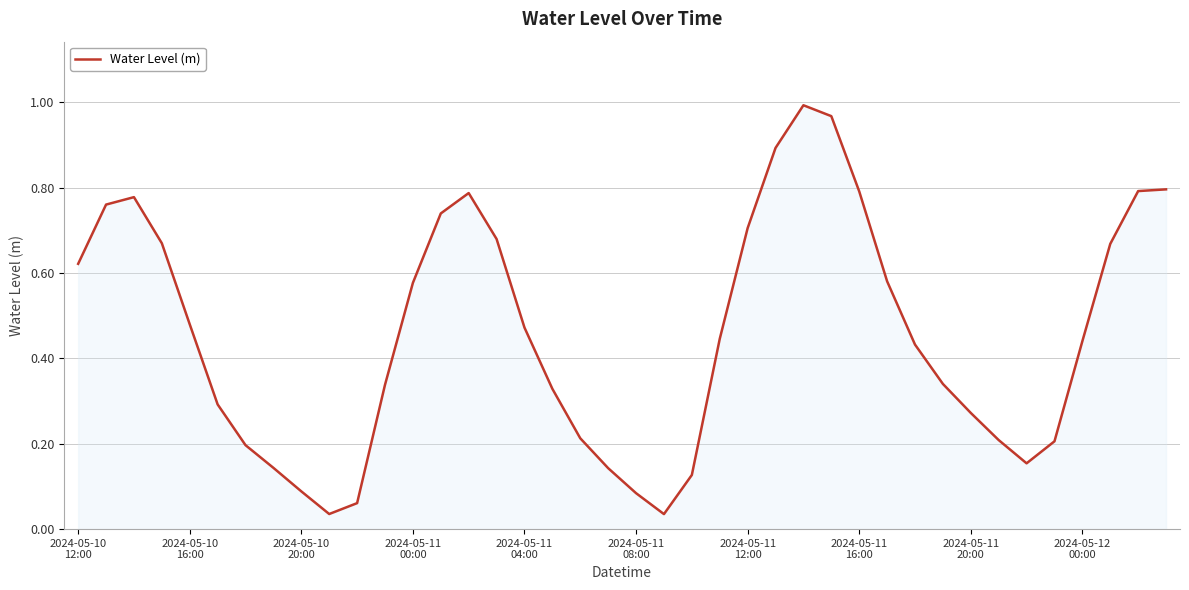

What is the difference between the second highest and second lowest values?

0.9